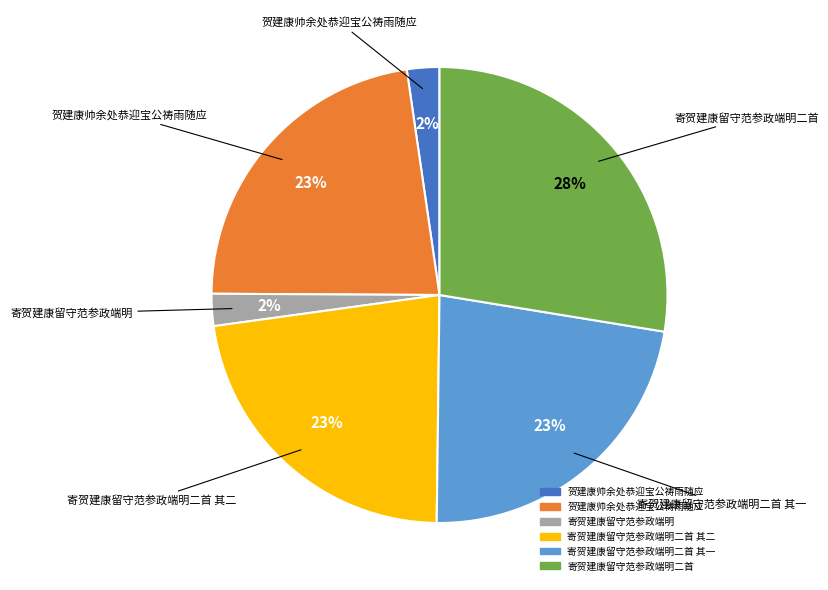

To the nearest percent, what is the average slice percentage?

17%